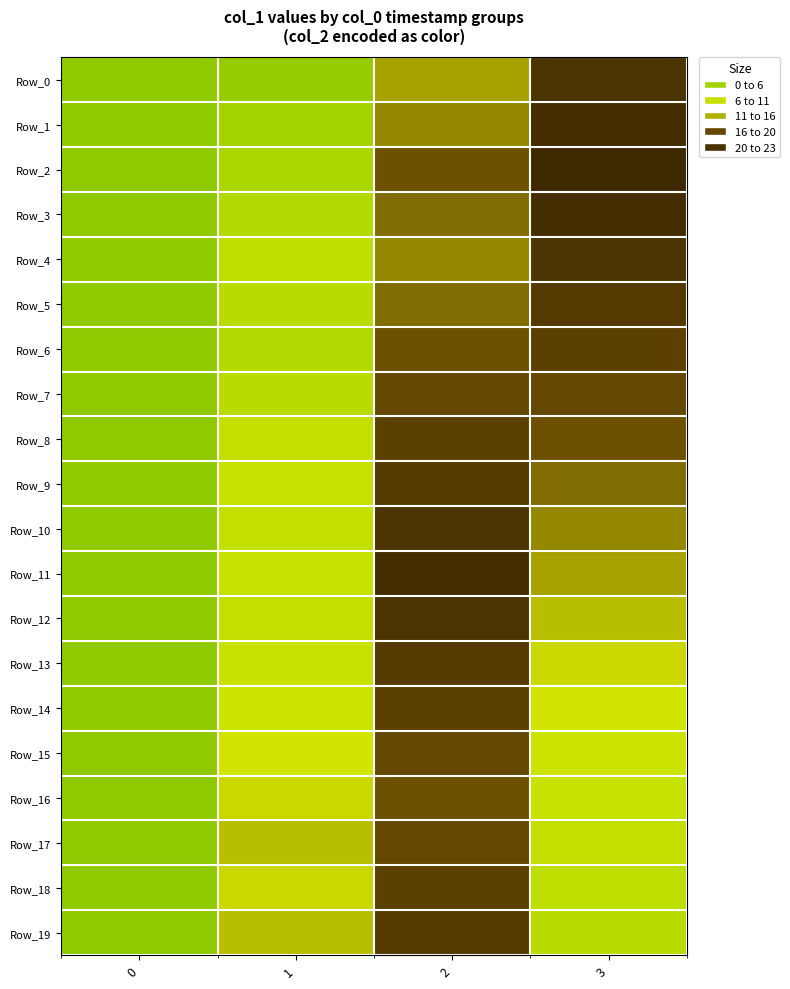

Which has a higher value, 2 or 3?

3